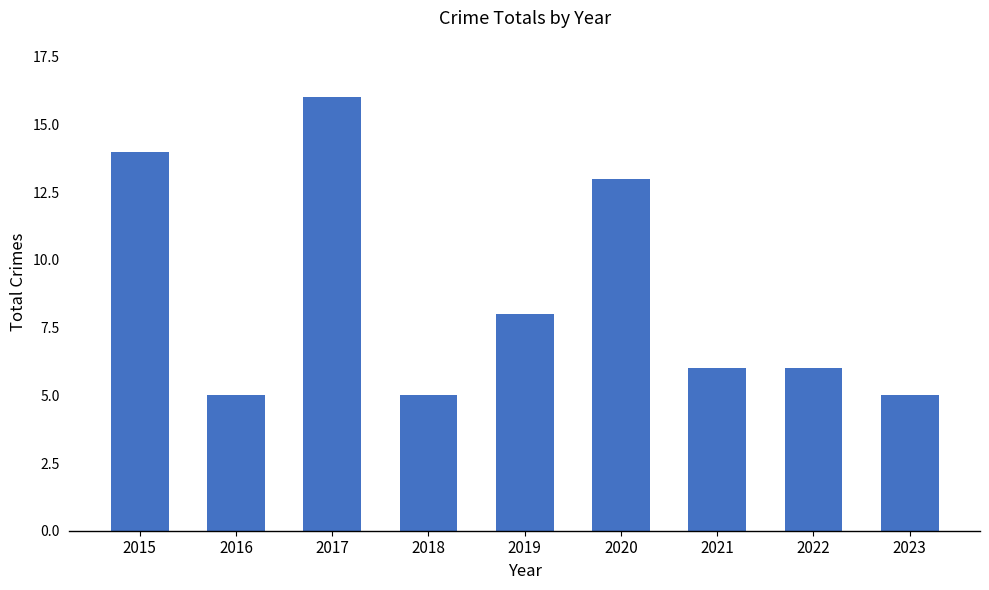

What is the sum of the values at 2015 and 2020?

27